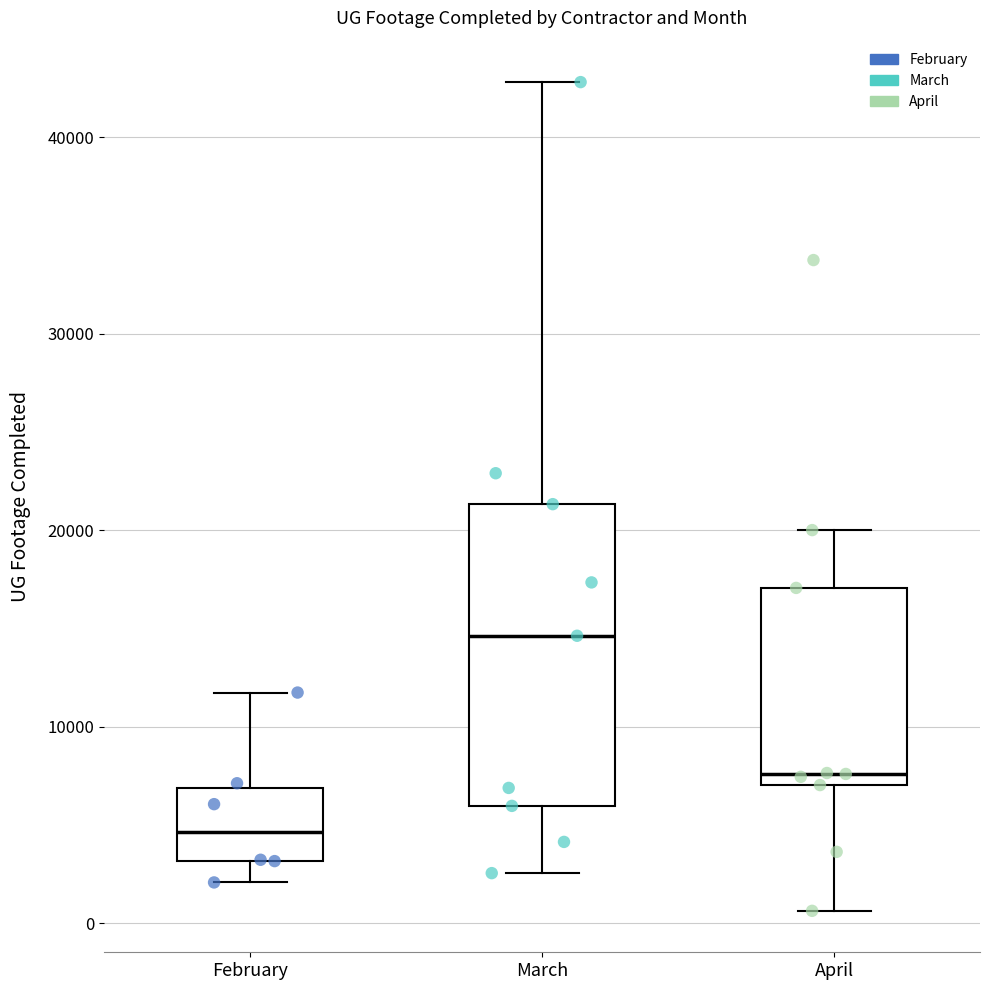

Reading left to right, transcribe this box plot: for each box, give where its median line is, the range the box spans, and where its two whiskers end, as read against the y-axis. The values are not printed on the chart, so give them approximately, as read against the axis.

February: median 5000, box 3000 to 7000, whiskers 2000 to 12000
March: median 15000, box 6000 to 21000, whiskers 3000 to 43000
April: median 8000, box 7000 to 17000, whiskers 1000 to 20000